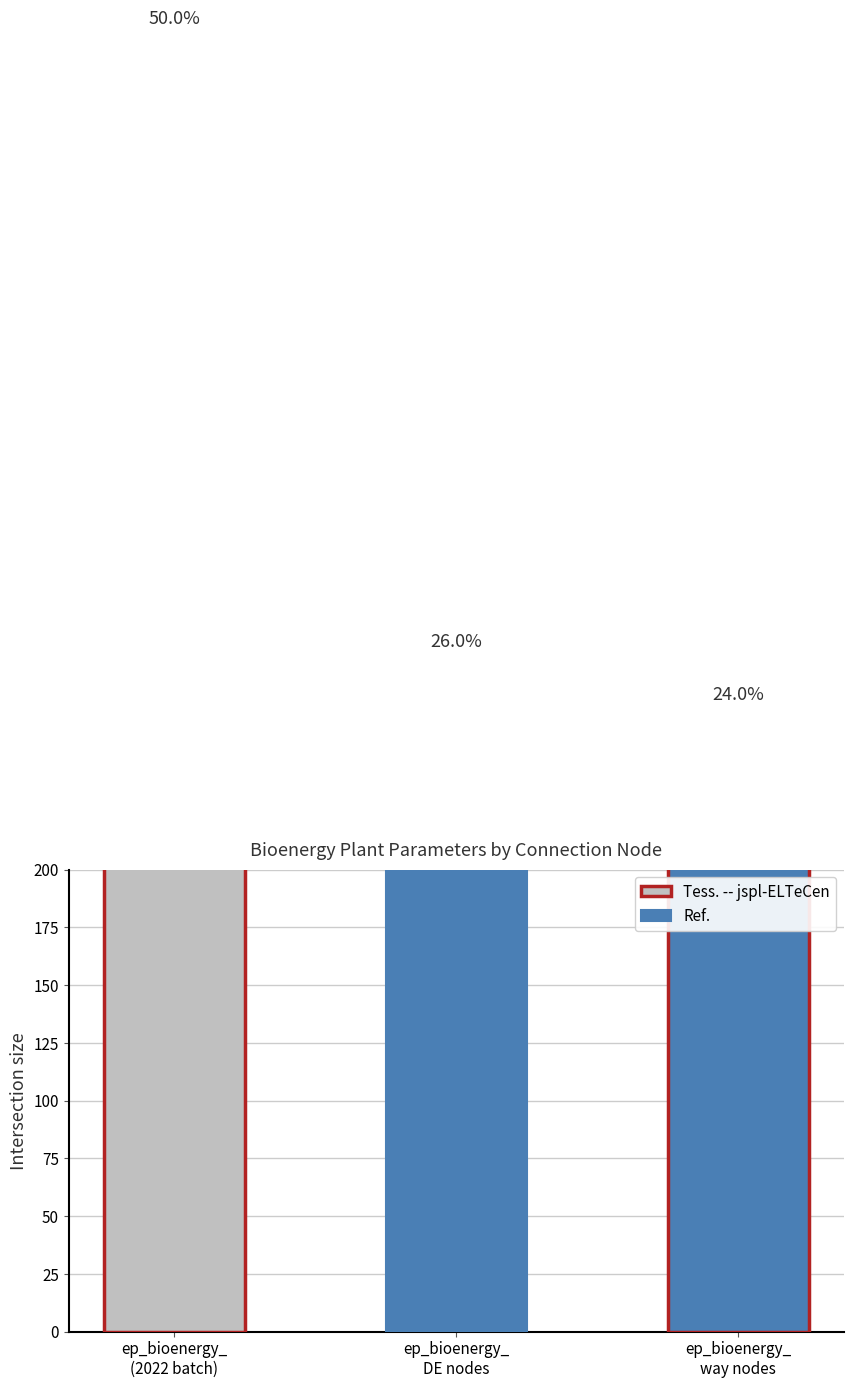

Reading right to left, extract all data points from this chart.

269.9	292.5	562.4